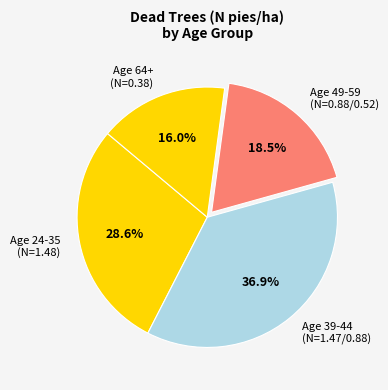

Combined, what portion of the pie is Age 64+ (N=0.38) and Age 39-44 (N=1.47/0.88)?

52.9%